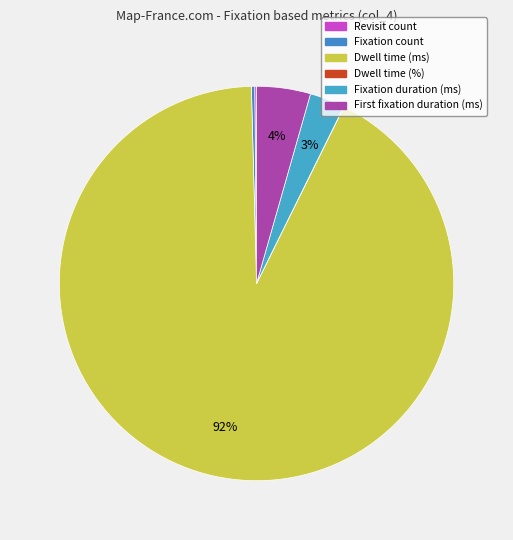

What is the majority slice?

Dwell time (ms)